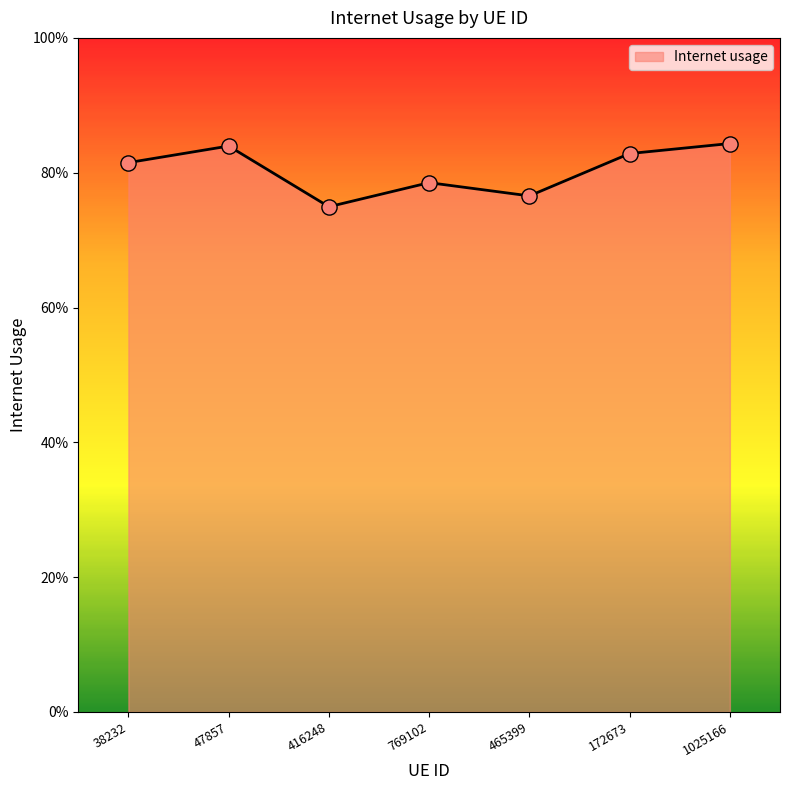

Does the chart have visible grid lines?

No